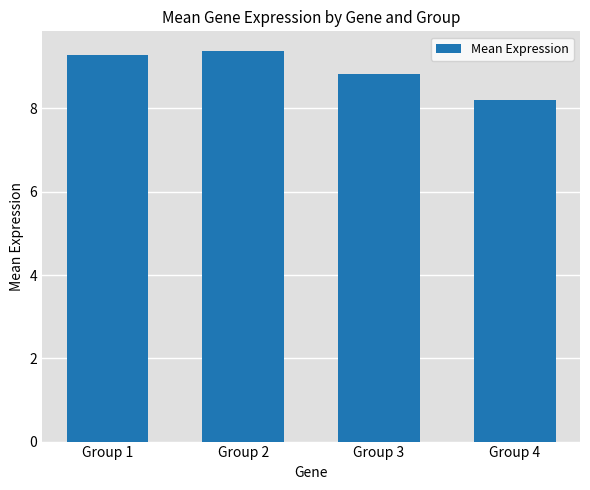

What is the sum of the values at Group 3 and Group 2?

18.2